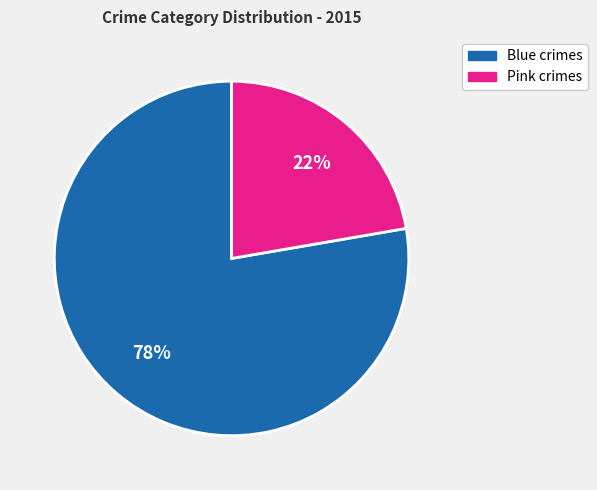

Which slice is the largest?

Blue crimes